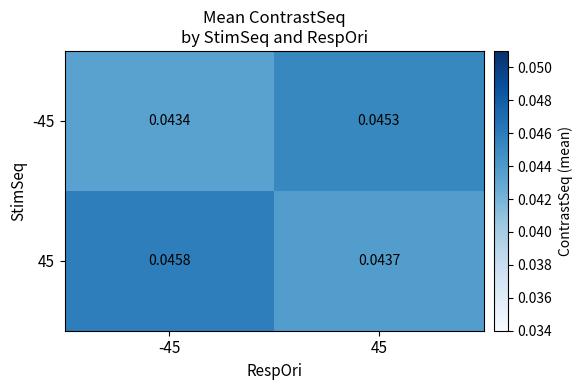

Is the value of 45 at -45 greater than the value of -45 at 45?

Yes